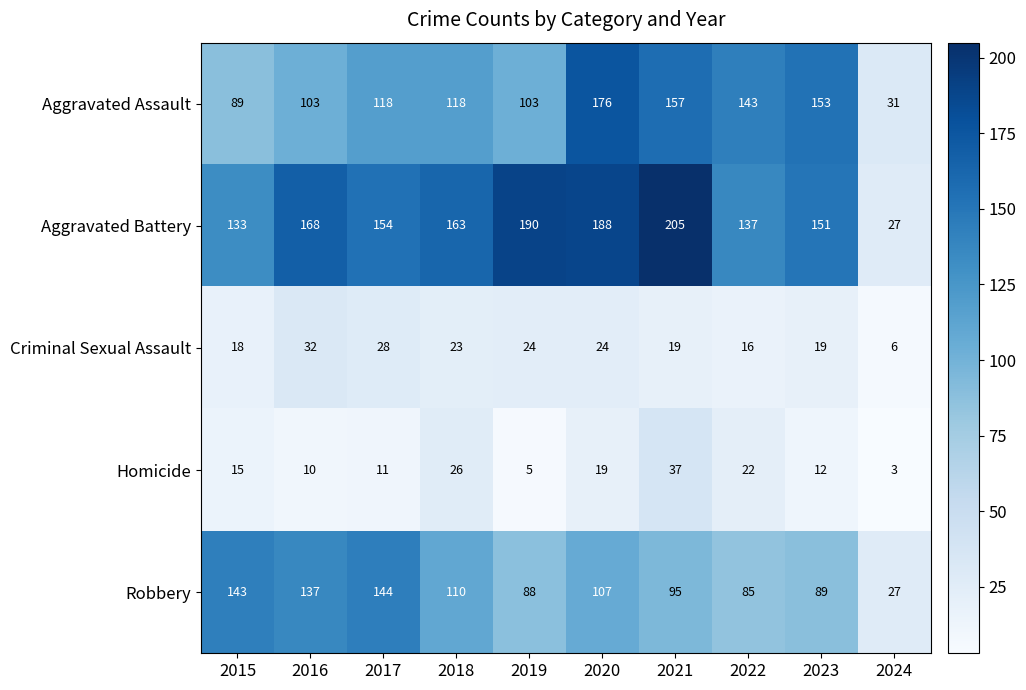

At which label is Aggravated Battery closest to 116?

2015